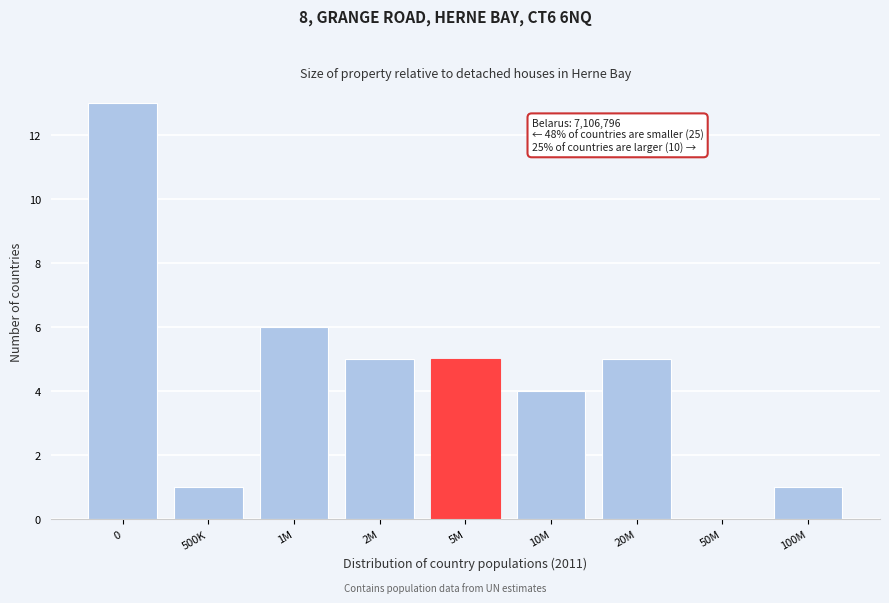

Reading right to left, extract all data points from this chart.

100M=1	50M=0	20M=5	10M=4	5M=5	2M=5	1M=6	500K=1	0=13